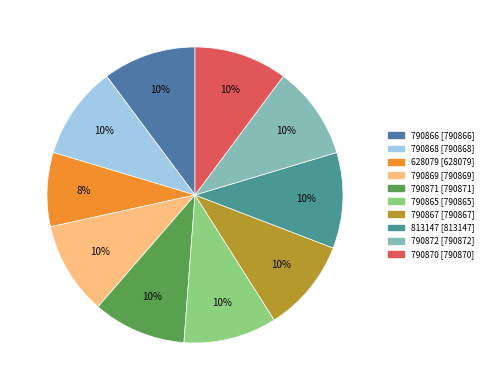

To the nearest percent, what portion does 628079 represent?

8%